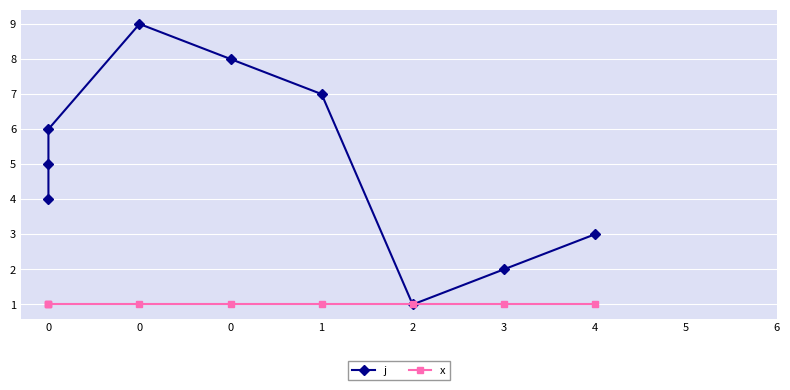

What is the maximum value shown in the chart?

9